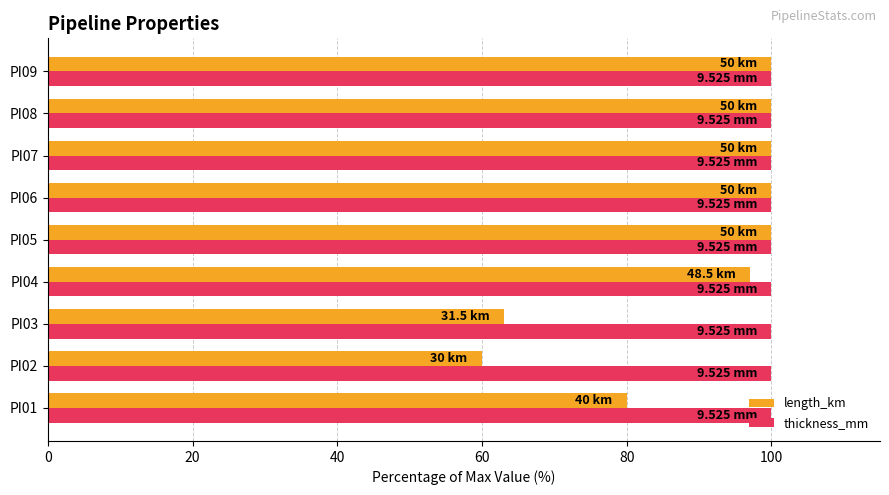

List the series in order of their overall mean, lowest first.

length_km, thickness_mm